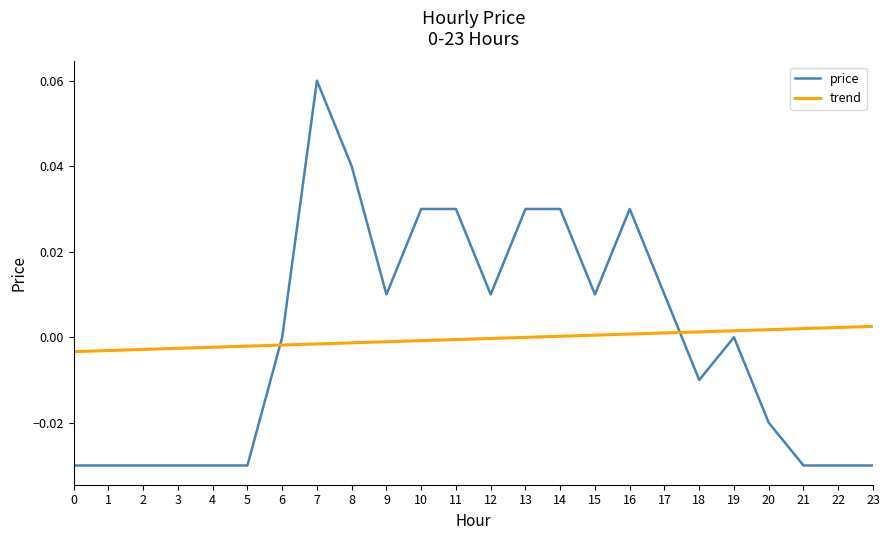

Is the value of price at 19 greater than the value of trend at 2?

Yes